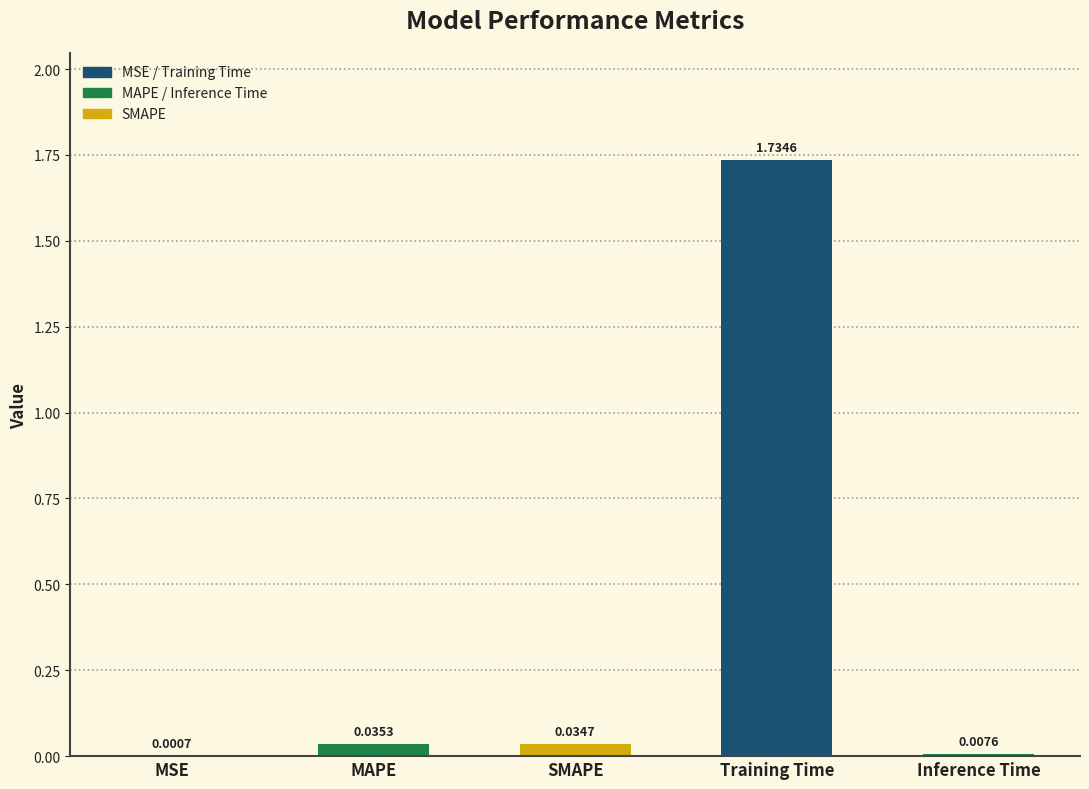

Does the chart contain stacked bars?

No